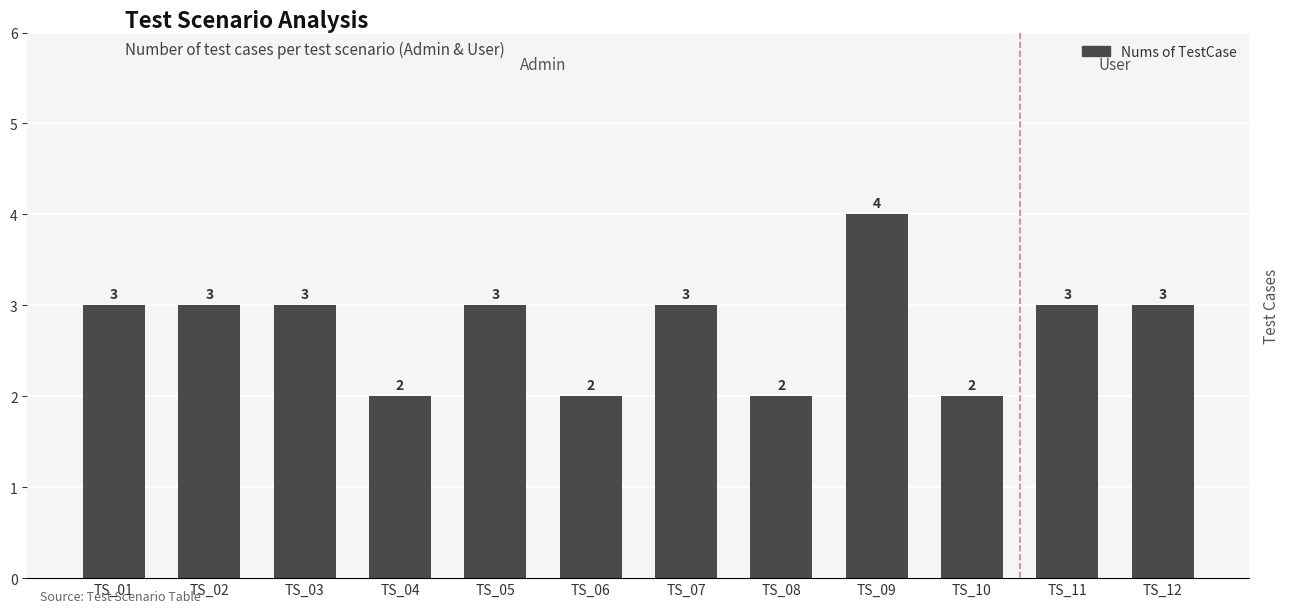

How many bars are there in total?

12